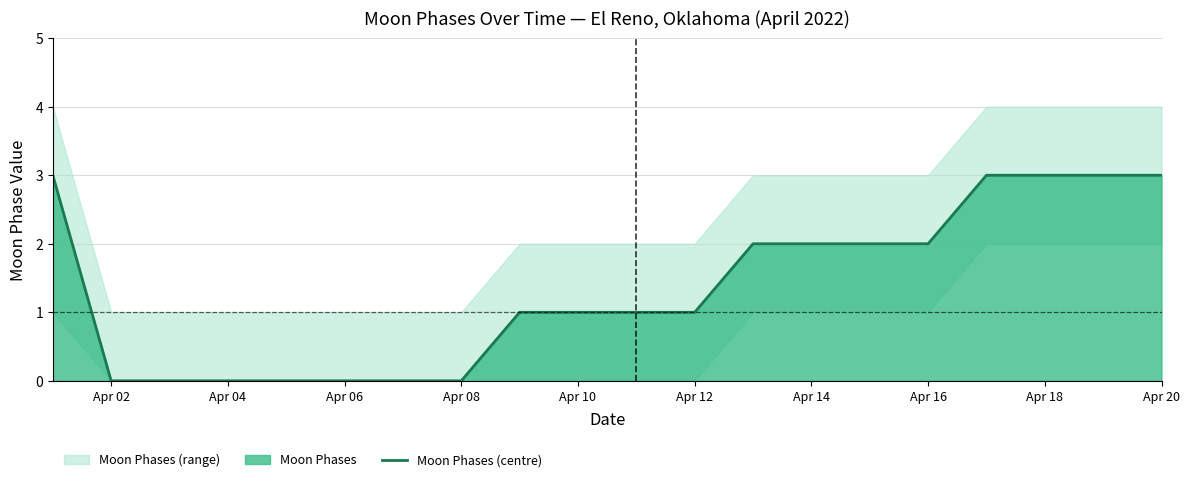

What is the maximum value for Moon Phases (centre)?

3